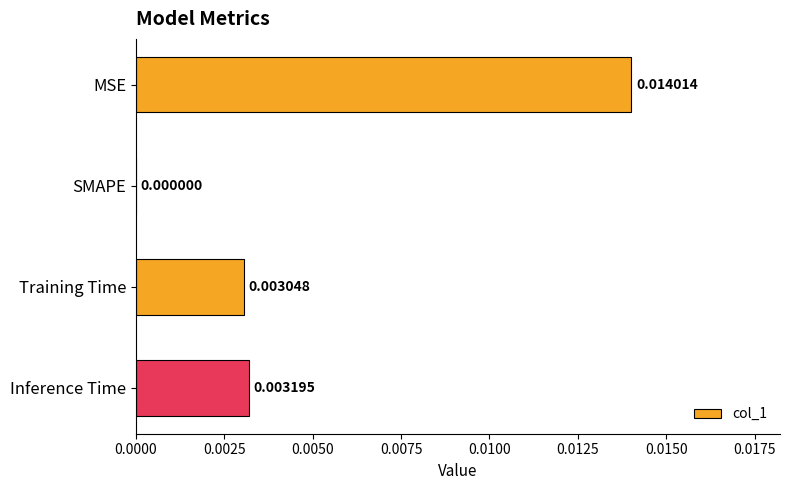

Where is the data nearest to the value 0?

SMAPE